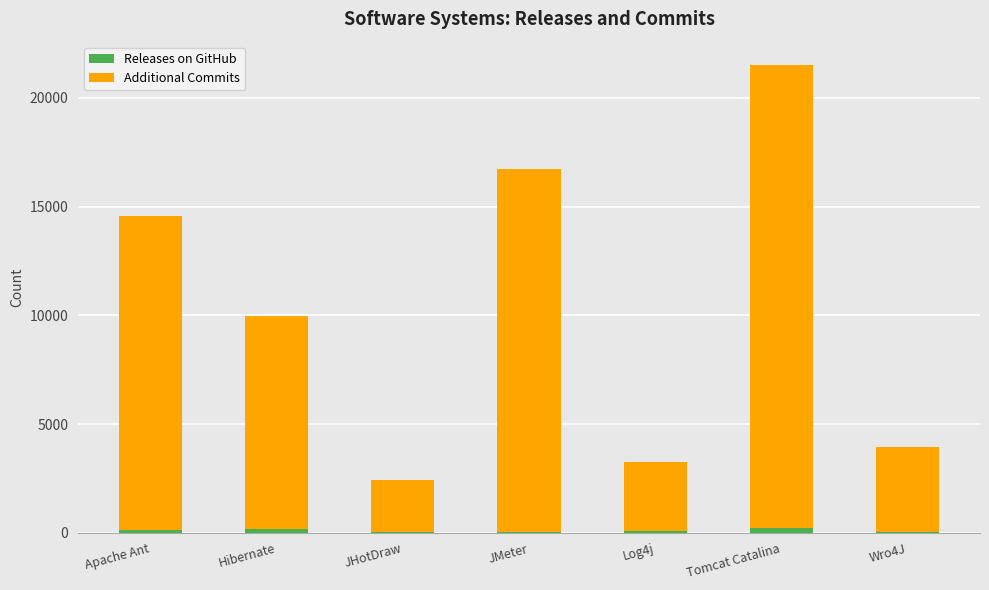

At which category is the sum across all series the highest?

Tomcat Catalina